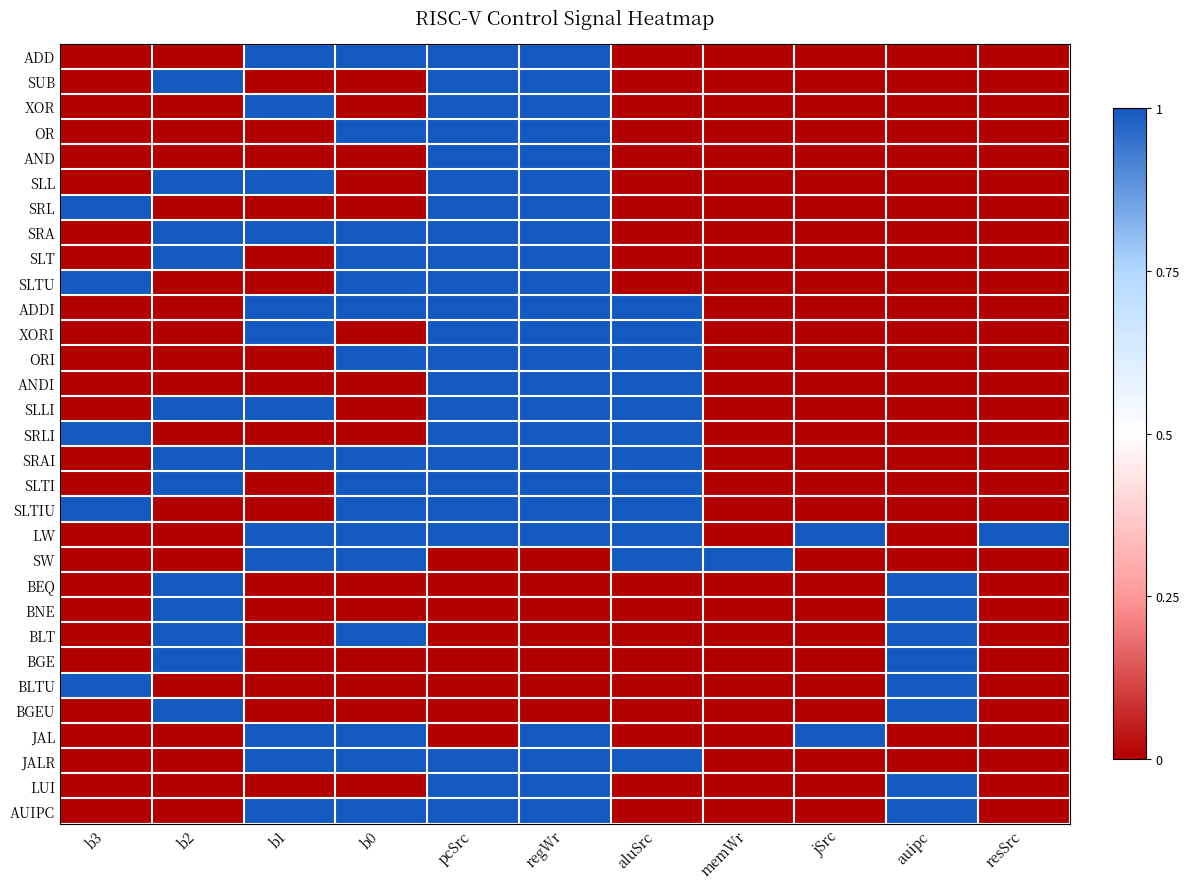

Reading left to right, extract all data points from this chart.

ADD: b3=0	b2=0	b1=1	b0=1	pcSrc=1	regWr=1	aluSrc=0	memWr=0	jSrc=0	auipc=0	resSrc=0
SUB: b3=0	b2=1	b1=0	b0=0	pcSrc=1	regWr=1	aluSrc=0	memWr=0	jSrc=0	auipc=0	resSrc=0
XOR: b3=0	b2=0	b1=1	b0=0	pcSrc=1	regWr=1	aluSrc=0	memWr=0	jSrc=0	auipc=0	resSrc=0
OR: b3=0	b2=0	b1=0	b0=1	pcSrc=1	regWr=1	aluSrc=0	memWr=0	jSrc=0	auipc=0	resSrc=0
AND: b3=0	b2=0	b1=0	b0=0	pcSrc=1	regWr=1	aluSrc=0	memWr=0	jSrc=0	auipc=0	resSrc=0
SLL: b3=0	b2=1	b1=1	b0=0	pcSrc=1	regWr=1	aluSrc=0	memWr=0	jSrc=0	auipc=0	resSrc=0
SRL: b3=1	b2=0	b1=0	b0=0	pcSrc=1	regWr=1	aluSrc=0	memWr=0	jSrc=0	auipc=0	resSrc=0
SRA: b3=0	b2=1	b1=1	b0=1	pcSrc=1	regWr=1	aluSrc=0	memWr=0	jSrc=0	auipc=0	resSrc=0
SLT: b3=0	b2=1	b1=0	b0=1	pcSrc=1	regWr=1	aluSrc=0	memWr=0	jSrc=0	auipc=0	resSrc=0
SLTU: b3=1	b2=0	b1=0	b0=1	pcSrc=1	regWr=1	aluSrc=0	memWr=0	jSrc=0	auipc=0	resSrc=0
ADDI: b3=0	b2=0	b1=1	b0=1	pcSrc=1	regWr=1	aluSrc=1	memWr=0	jSrc=0	auipc=0	resSrc=0
XORI: b3=0	b2=0	b1=1	b0=0	pcSrc=1	regWr=1	aluSrc=1	memWr=0	jSrc=0	auipc=0	resSrc=0
ORI: b3=0	b2=0	b1=0	b0=1	pcSrc=1	regWr=1	aluSrc=1	memWr=0	jSrc=0	auipc=0	resSrc=0
ANDI: b3=0	b2=0	b1=0	b0=0	pcSrc=1	regWr=1	aluSrc=1	memWr=0	jSrc=0	auipc=0	resSrc=0
SLLI: b3=0	b2=1	b1=1	b0=0	pcSrc=1	regWr=1	aluSrc=1	memWr=0	jSrc=0	auipc=0	resSrc=0
SRLI: b3=1	b2=0	b1=0	b0=0	pcSrc=1	regWr=1	aluSrc=1	memWr=0	jSrc=0	auipc=0	resSrc=0
SRAI: b3=0	b2=1	b1=1	b0=1	pcSrc=1	regWr=1	aluSrc=1	memWr=0	jSrc=0	auipc=0	resSrc=0
SLTI: b3=0	b2=1	b1=0	b0=1	pcSrc=1	regWr=1	aluSrc=1	memWr=0	jSrc=0	auipc=0	resSrc=0
SLTIU: b3=1	b2=0	b1=0	b0=1	pcSrc=1	regWr=1	aluSrc=1	memWr=0	jSrc=0	auipc=0	resSrc=0
LW: b3=0	b2=0	b1=1	b0=1	pcSrc=1	regWr=1	aluSrc=1	memWr=0	jSrc=1	auipc=0	resSrc=1
SW: b3=0	b2=0	b1=1	b0=1	pcSrc=0	regWr=0	aluSrc=1	memWr=1	jSrc=0	auipc=0	resSrc=0
BEQ: b3=0	b2=1	b1=0	b0=0	pcSrc=0	regWr=0	aluSrc=0	memWr=0	jSrc=0	auipc=1	resSrc=0
BNE: b3=0	b2=1	b1=0	b0=0	pcSrc=0	regWr=0	aluSrc=0	memWr=0	jSrc=0	auipc=1	resSrc=0
BLT: b3=0	b2=1	b1=0	b0=1	pcSrc=0	regWr=0	aluSrc=0	memWr=0	jSrc=0	auipc=1	resSrc=0
BGE: b3=0	b2=1	b1=0	b0=0	pcSrc=0	regWr=0	aluSrc=0	memWr=0	jSrc=0	auipc=1	resSrc=0
BLTU: b3=1	b2=0	b1=0	b0=0	pcSrc=0	regWr=0	aluSrc=0	memWr=0	jSrc=0	auipc=1	resSrc=0
BGEU: b3=0	b2=1	b1=0	b0=0	pcSrc=0	regWr=0	aluSrc=0	memWr=0	jSrc=0	auipc=1	resSrc=0
JAL: b3=0	b2=0	b1=1	b0=1	pcSrc=0	regWr=1	aluSrc=0	memWr=0	jSrc=1	auipc=0	resSrc=0
JALR: b3=0	b2=0	b1=1	b0=1	pcSrc=1	regWr=1	aluSrc=1	memWr=0	jSrc=0	auipc=0	resSrc=0
LUI: b3=0	b2=0	b1=0	b0=0	pcSrc=1	regWr=1	aluSrc=0	memWr=0	jSrc=0	auipc=1	resSrc=0
AUIPC: b3=0	b2=0	b1=1	b0=1	pcSrc=1	regWr=1	aluSrc=0	memWr=0	jSrc=0	auipc=1	resSrc=0